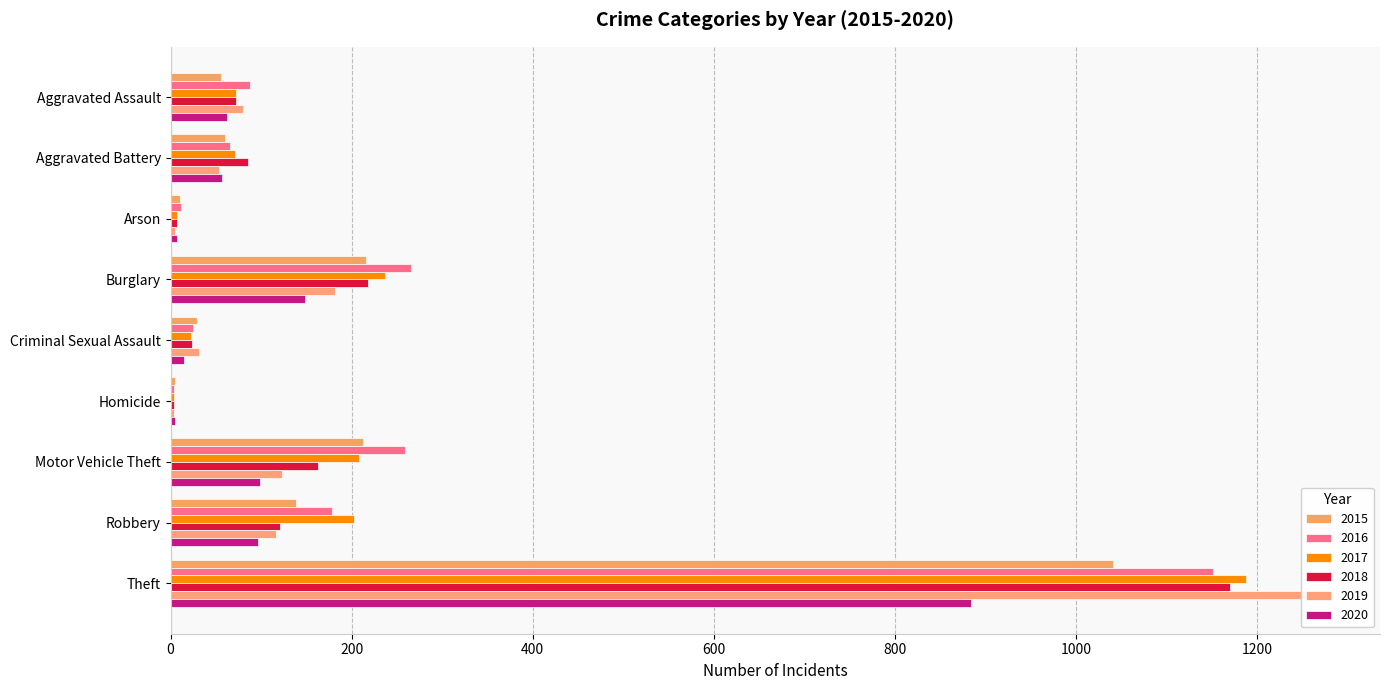

What position from the left is Arson?

3